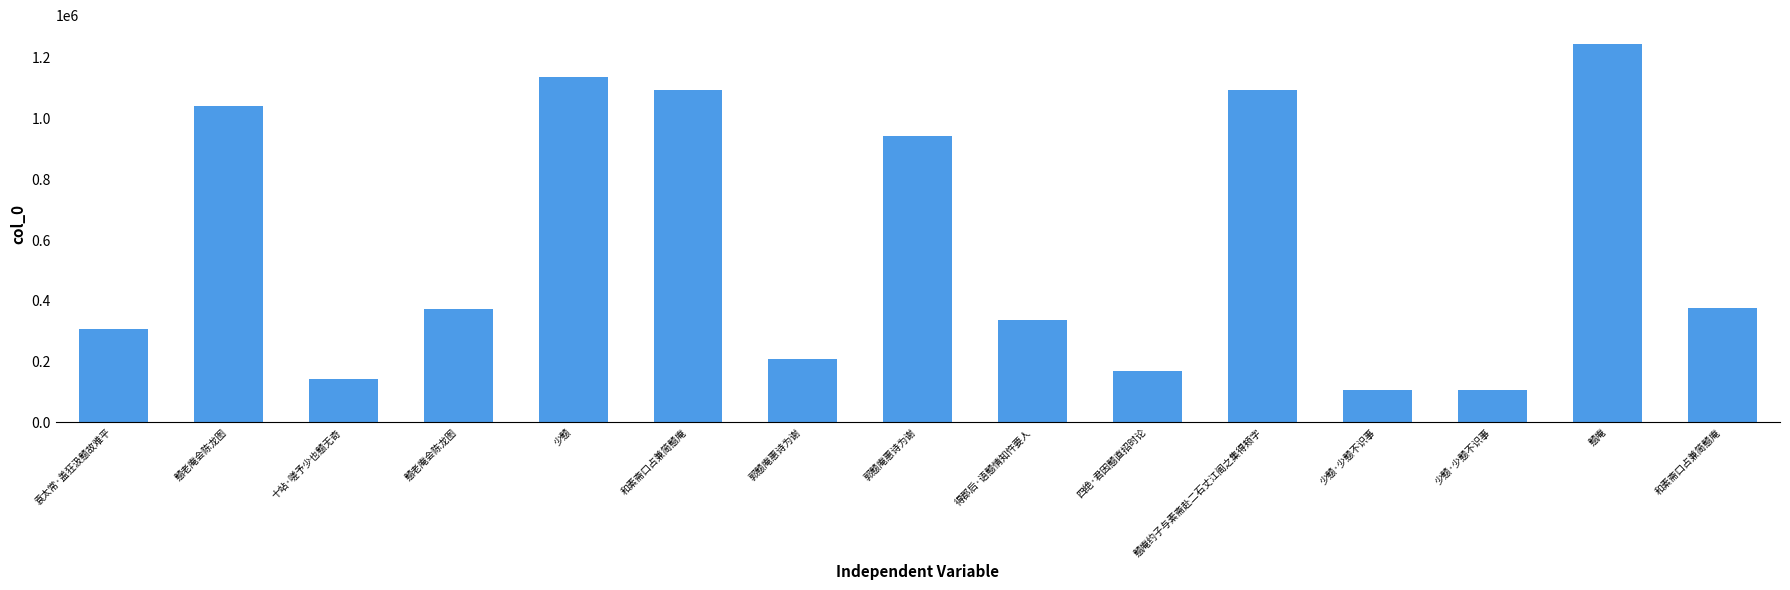

The value at 戆老庵会陈龙图 is 1039706. True or false?

True